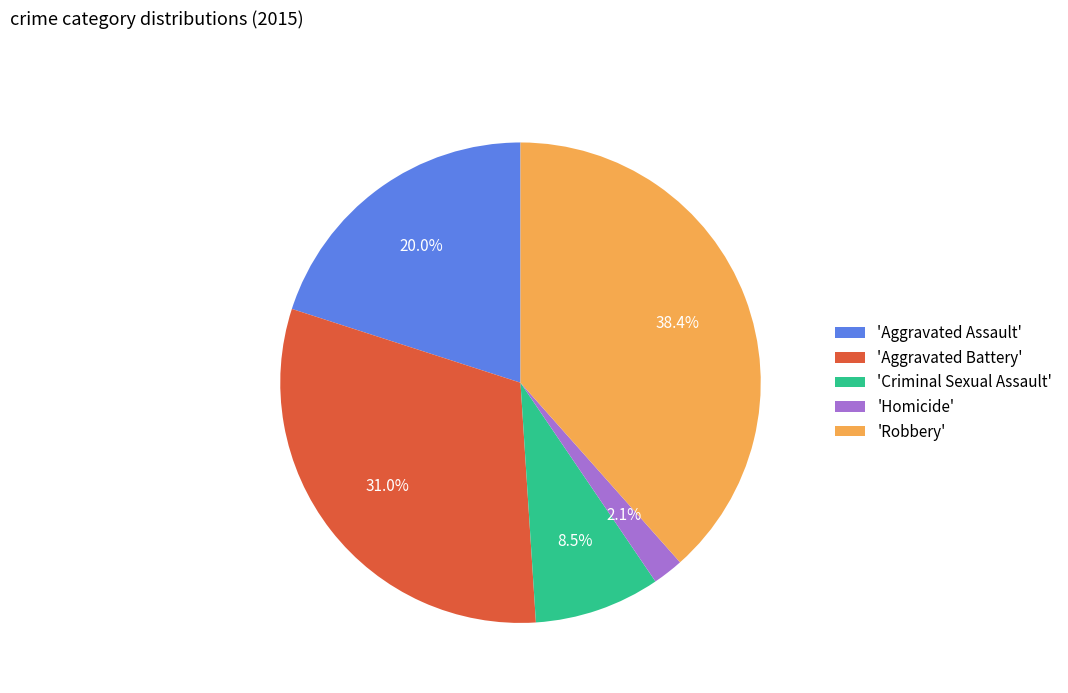

What is the smallest slice in the pie chart?

'Homicide'